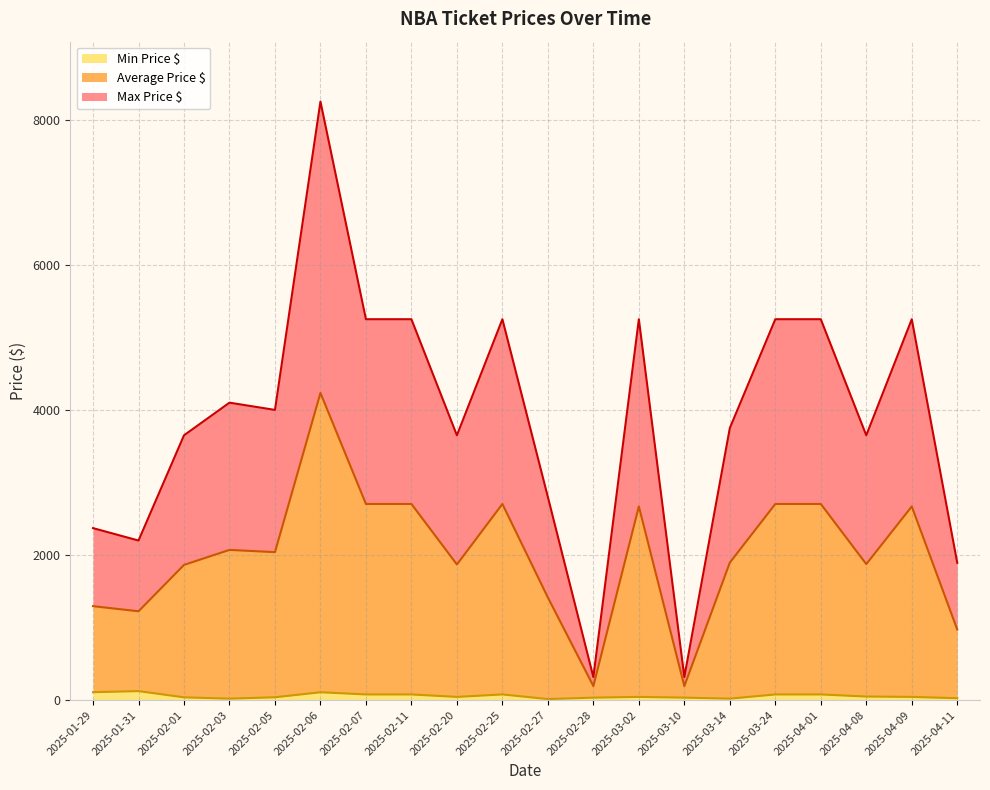

Reading left to right, list all the values displayed in this chart.

Min Price $: 110.0	125.0	39.0	21.0	40.0	109.0	79.0	79.0	45.0	79.0	15.0	35.0	45.0	35.0	21.0	79.0	79.0	50.0	45.0	27.0
Average Price $: 1295.5	1225.0	1864.0	2071.0	2040.0	4234.0	2704.0	2704.0	1870.0	2704.0	1415.0	194.5	2670.0	194.5	1896.0	2704.0	2704.0	1875.0	2670.0	973.5
Max Price $: 2371.0	2200.0	3650.0	4100.0	4000.0	8250.0	5250.0	5250.0	3650.0	5250.0	2800.0	319.0	5250.0	319.0	3750.0	5250.0	5250.0	3650.0	5250.0	1893.0